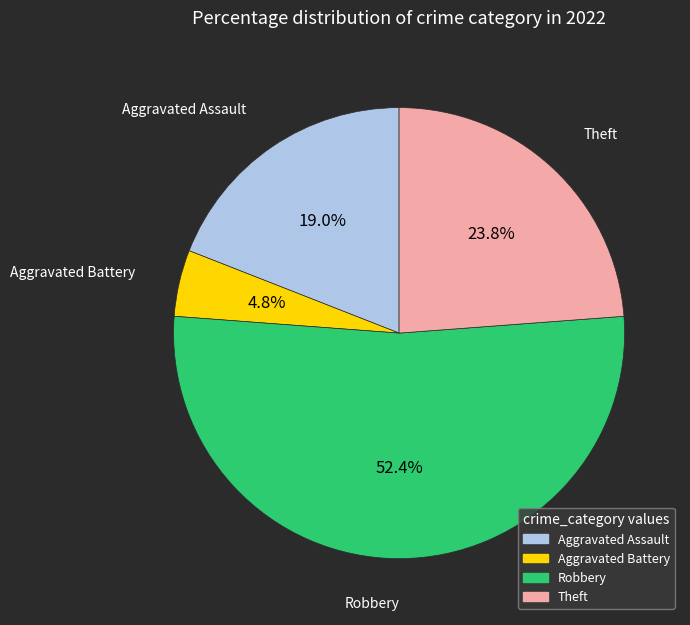

Is it true that Aggravated Assault is 19% of the pie?

True